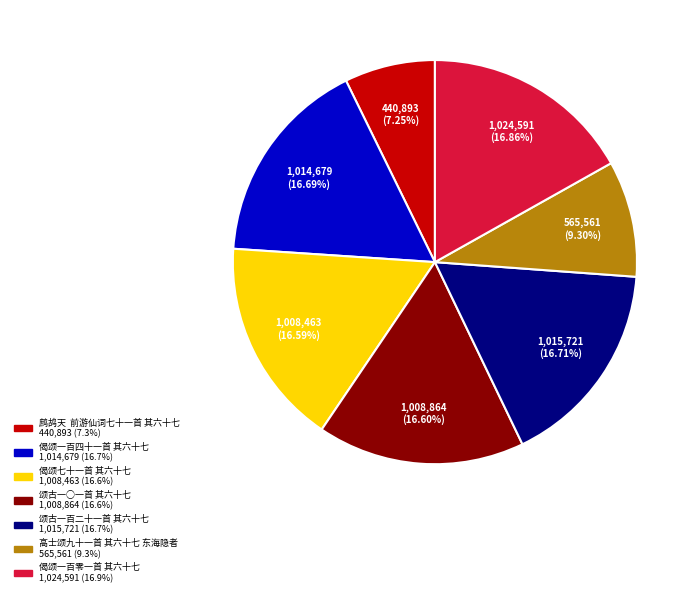

Do 高士颂九十一首 其六十七 东海隐者 and 鹧鸪天 前游仙词七十一首 其六十七 together represent more than half of the pie?

No